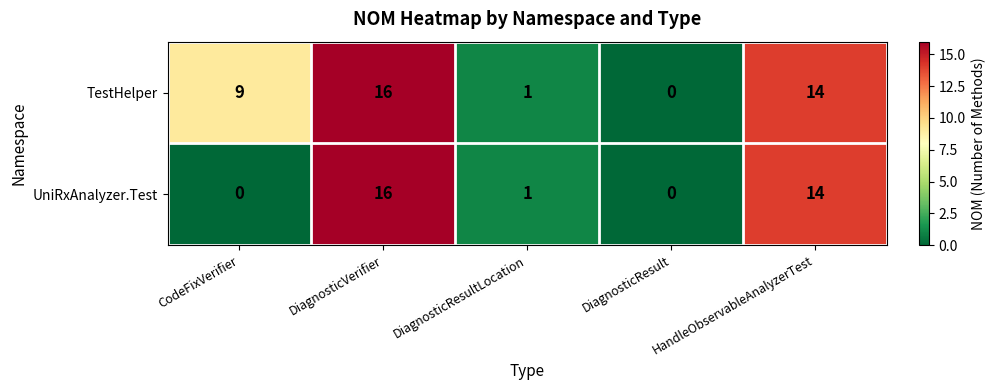

Between CodeFixVerifier and HandleObservableAnalyzerTest, which series saw the biggest shift?

UniRxAnalyzer.Test